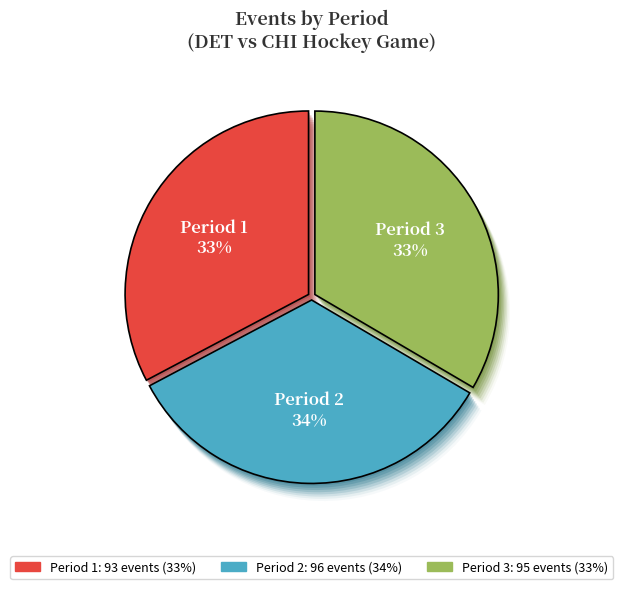

Which slice is the smallest?

Period 1